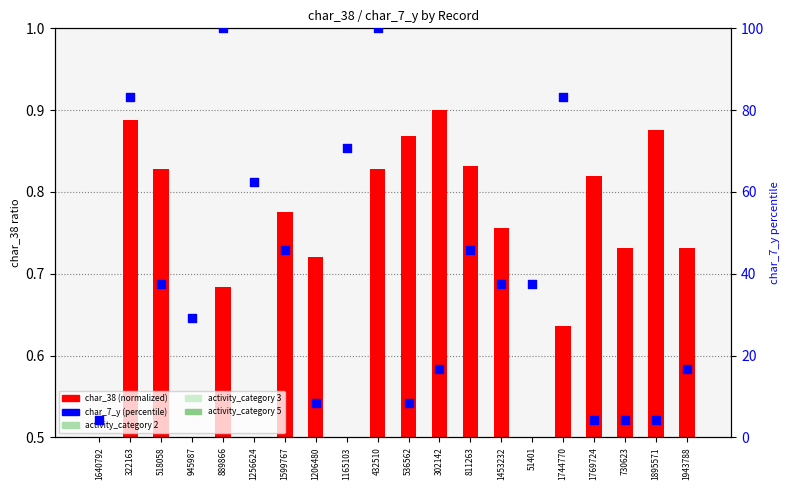

Is the value of char_38 (normalized) at 811263 greater than the value of char_7_y (percentile) at 730623?

No